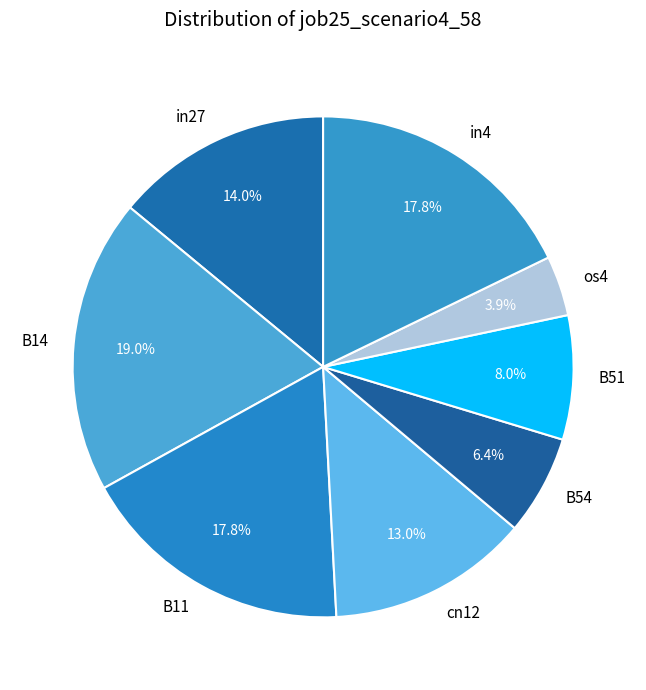

Which has a higher value, B14 or B51?

B14